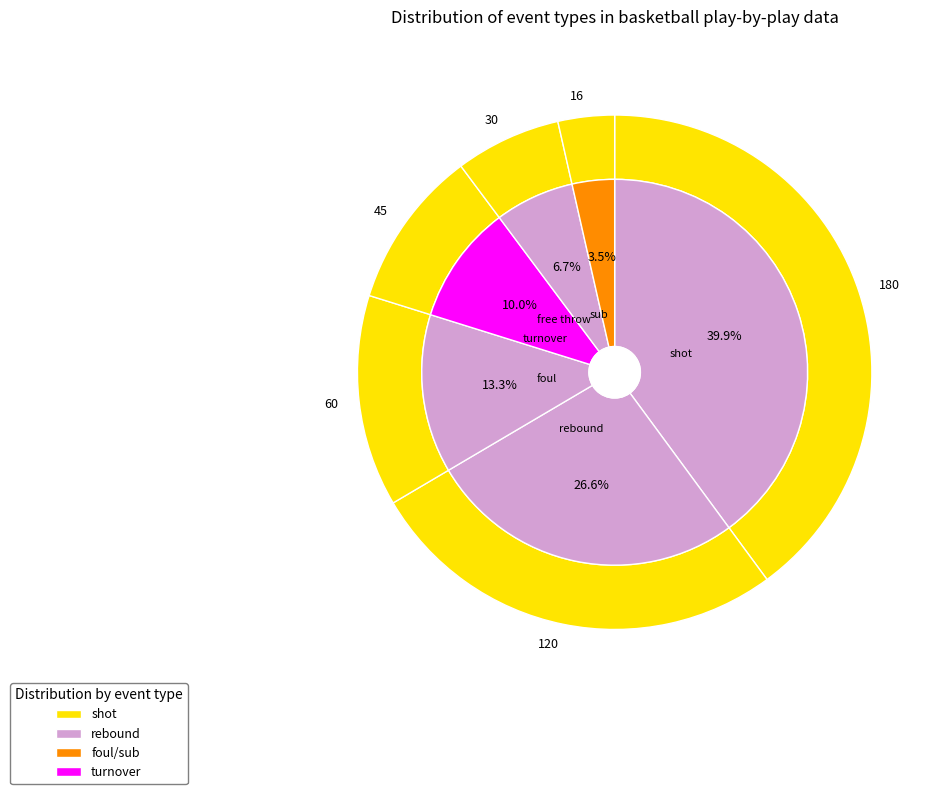

Which slice is the largest?

shot